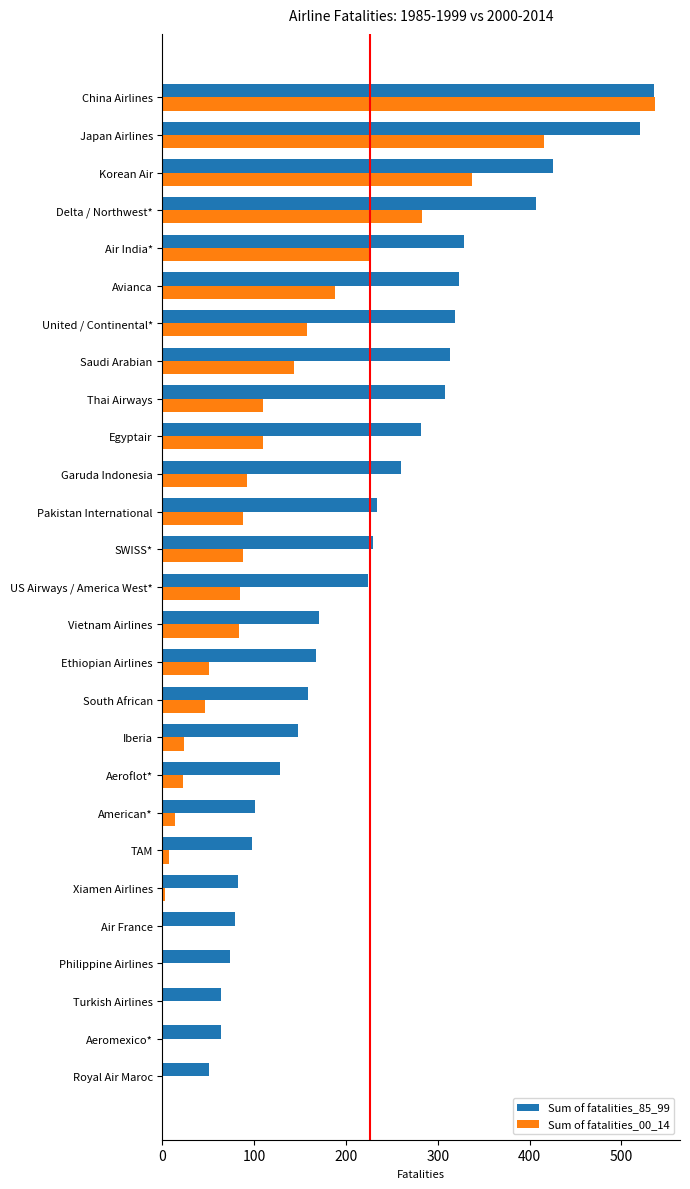

How many data points does each series have?

27